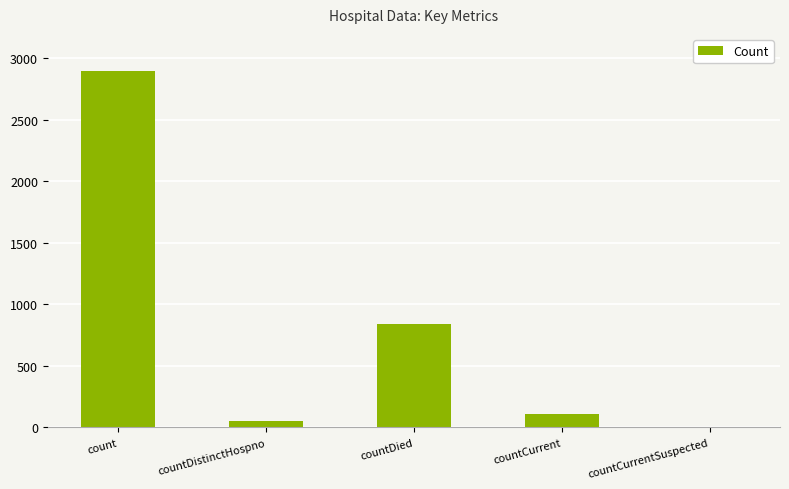

What is the sum of all values?

3905